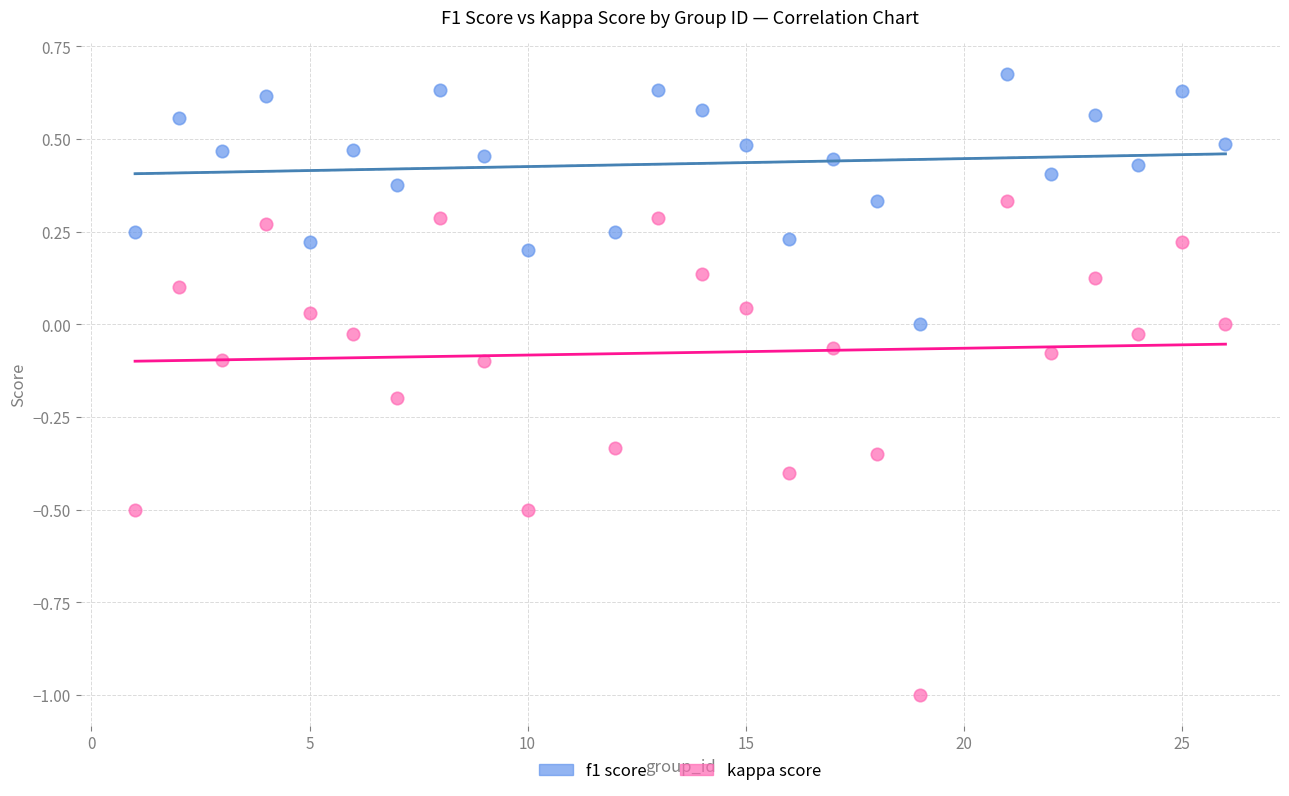

Which series reaches the maximum Y coordinate?

f1 score